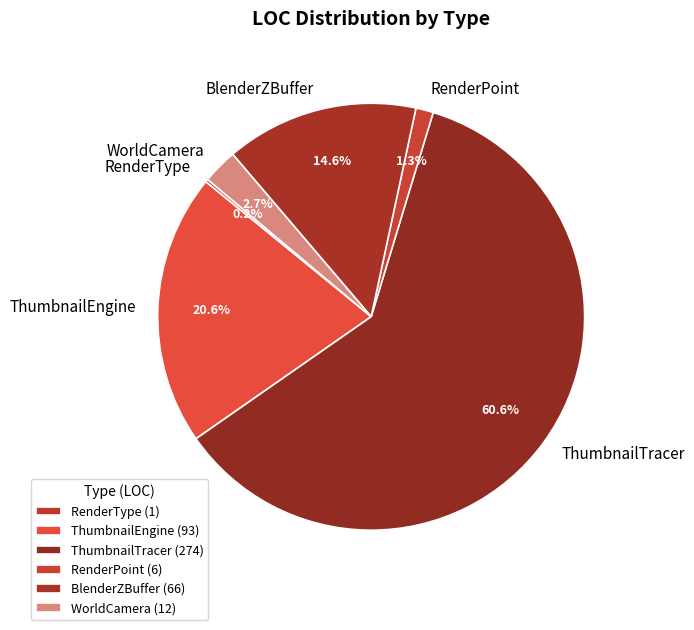

Between ThumbnailEngine and BlenderZBuffer, which is larger?

ThumbnailEngine